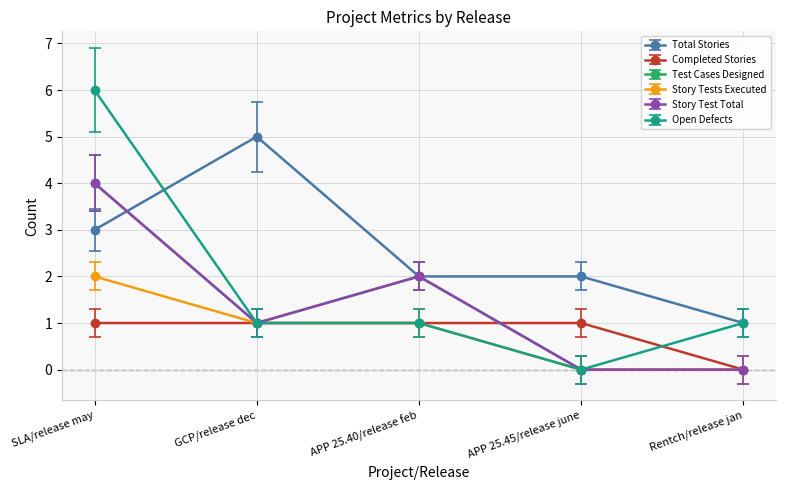

Is this an area chart (filled region under the line)?

No